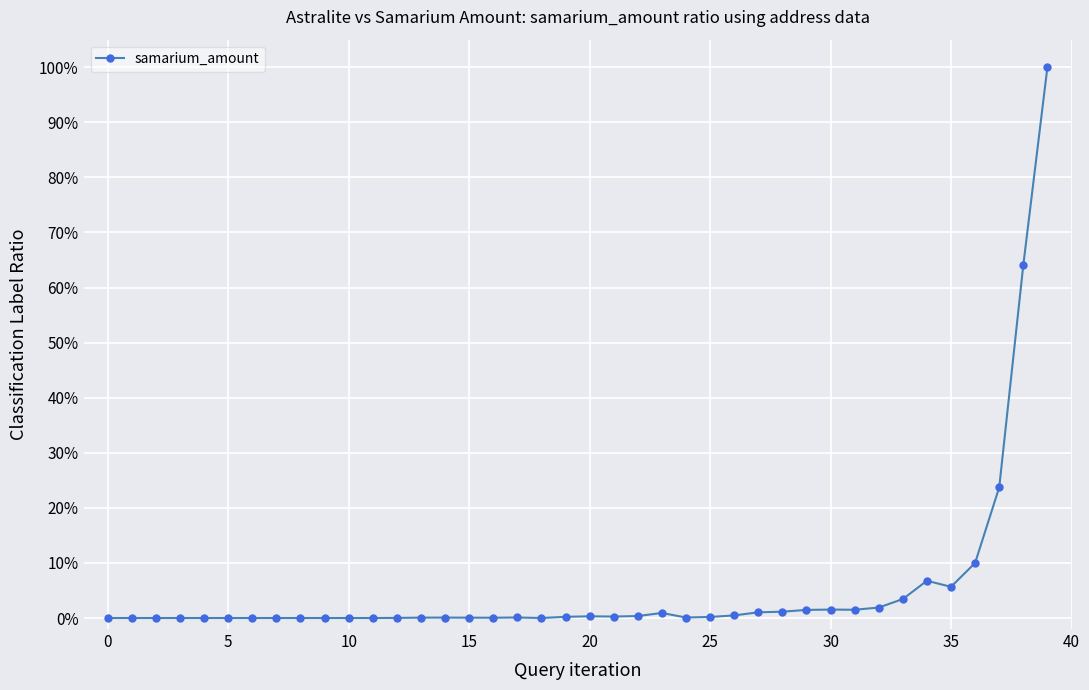

Reading right to left, extract all data points from this chart.

1.0	0.6	0.2	0.1	0.1	0.1	0.0	0.0	0.0	0.0	0.0	0.0	0.0	0.0	0.0	0.0	0.0	0.0	0.0	0.0	0.0	0.0	0.0	0.0	0.0	0.0	0.0	0.0	0.0	0.0	0.0	0.0	0.0	0.0	0.0	0.0	0.0	0.0	0.0	0.0